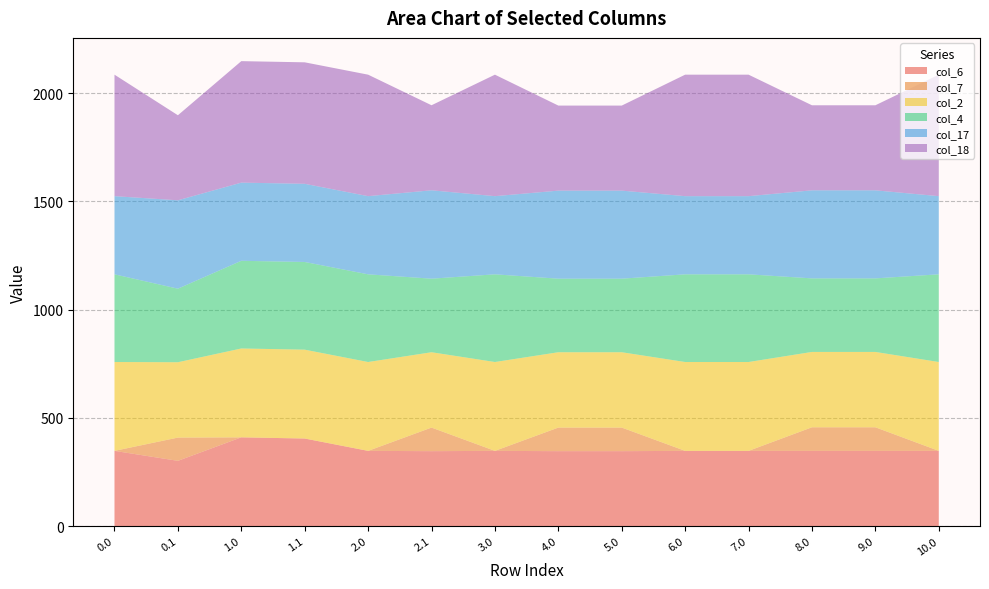

Reading right to left, what are all the values shown in this chart?

col_6: 347.9	347.9	347.9	347.9	347.9	346.5	346.5	347.9	346.5	347.9	404.9	410.3	301.8	347.9
col_7: 0.0	108.9	108.9	0.0	0.0	108.9	108.9	0.0	108.9	0.0	0.0	0.0	107.4	0.0
col_2: 410.3	347.9	347.9	410.3	410.3	347.9	347.9	410.3	347.9	410.3	410.3	410.3	347.9	410.3
col_4: 404.9	339.6	339.6	404.9	404.9	339.6	339.6	404.9	339.6	404.9	404.9	404.9	339.6	404.9
col_17: 361.0	406.7	406.7	361.0	361.0	406.7	406.7	361.0	408.2	361.0	361.0	361.0	408.2	361.0
col_18: 561.0	392.7	392.7	561.0	561.0	392.7	392.7	561.0	392.7	561.0	561.0	561.0	392.7	561.0